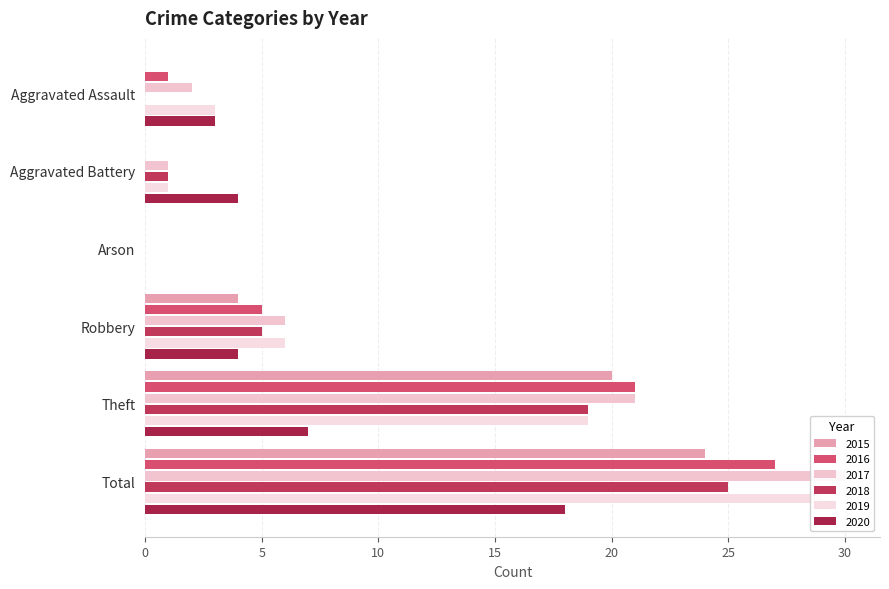

The value of 2019 at Theft is 19. True or false?

True